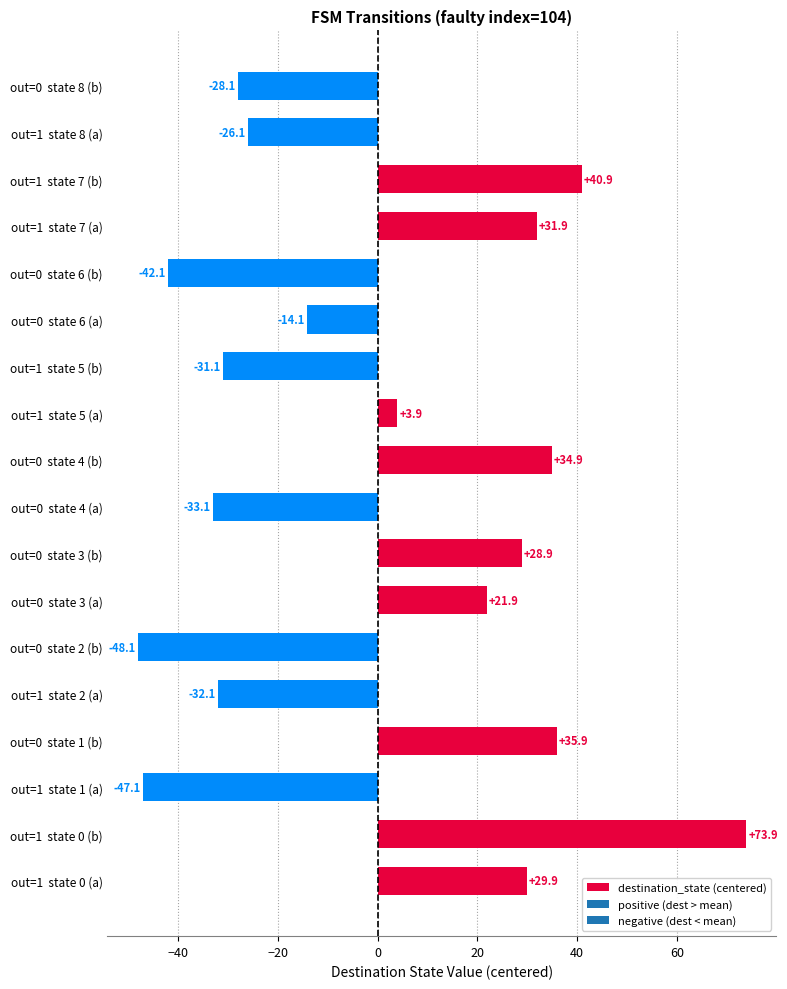

What is the difference between the maximum and minimum values?

122.0